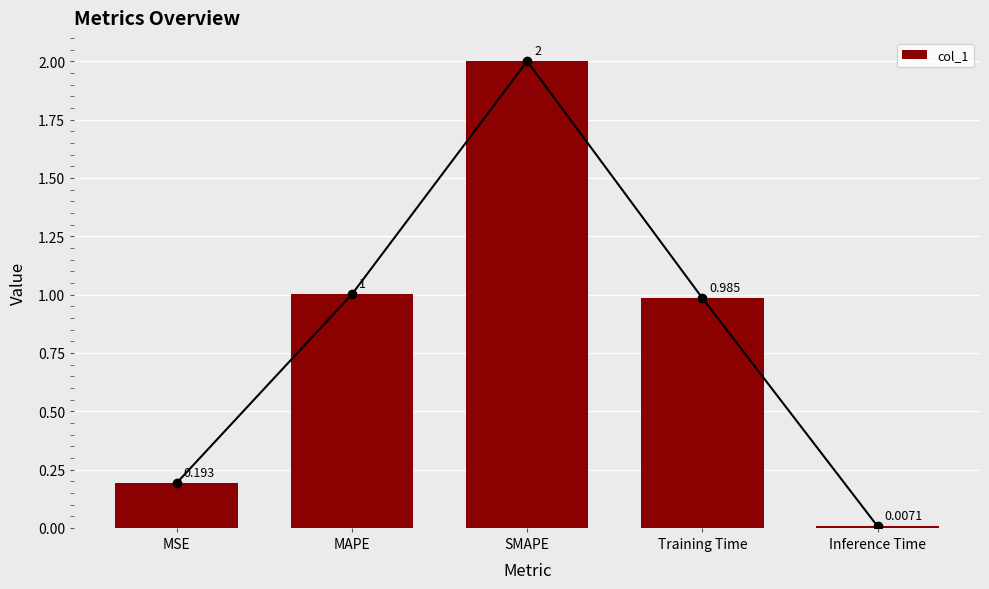

Reading right to left, extract all data points from this chart.

Inference Time=0.0	Training Time=1.0	SMAPE=2.0	MAPE=1.0	MSE=0.2